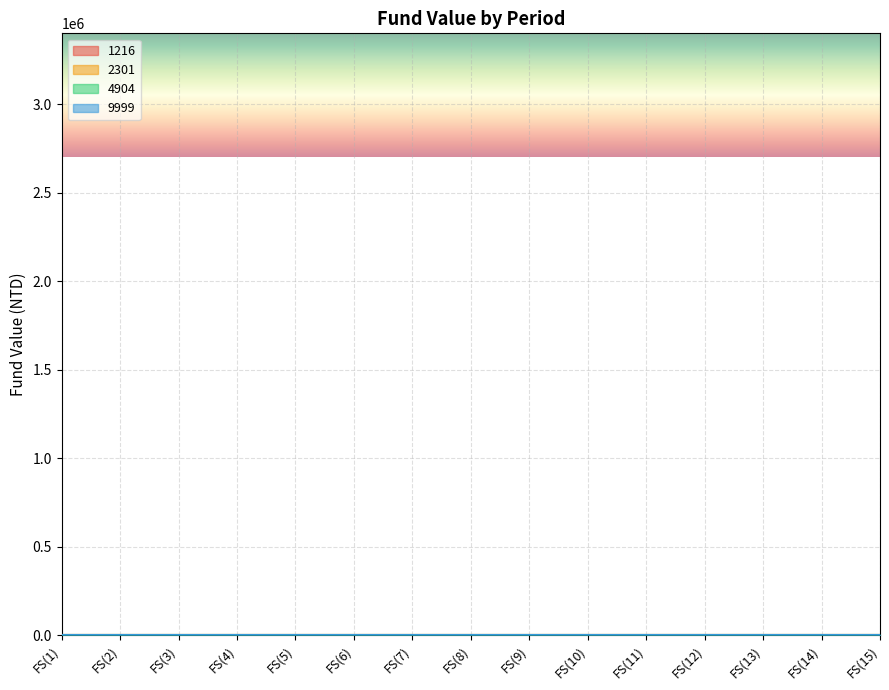

List the series in order of their overall mean, lowest first.

4904, 9999, 1216, 2301